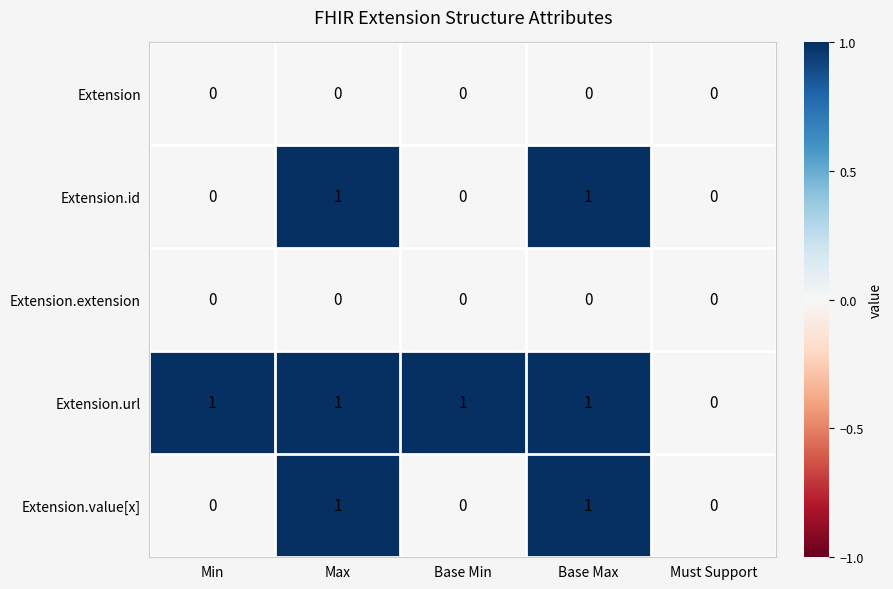

The Extension series shows 0 at Max. True or false?

True